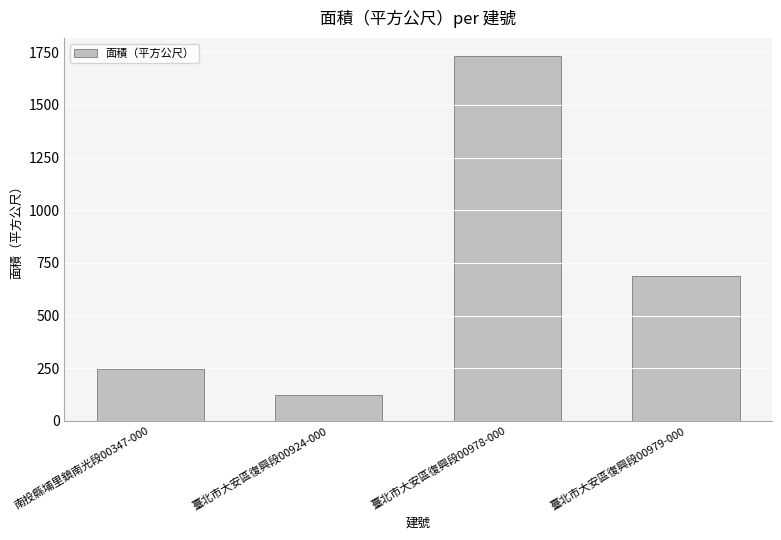

Which label corresponds to the largest value in the chart?

臺北市大安區復興段00978-000